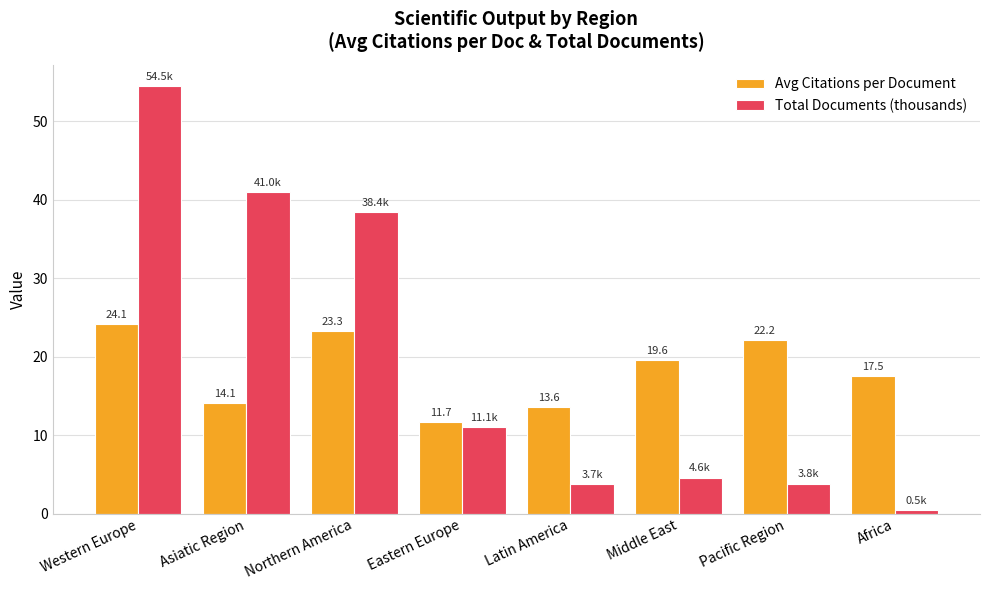

What is the spread (max minus min) of values at Eastern Europe?

0.6